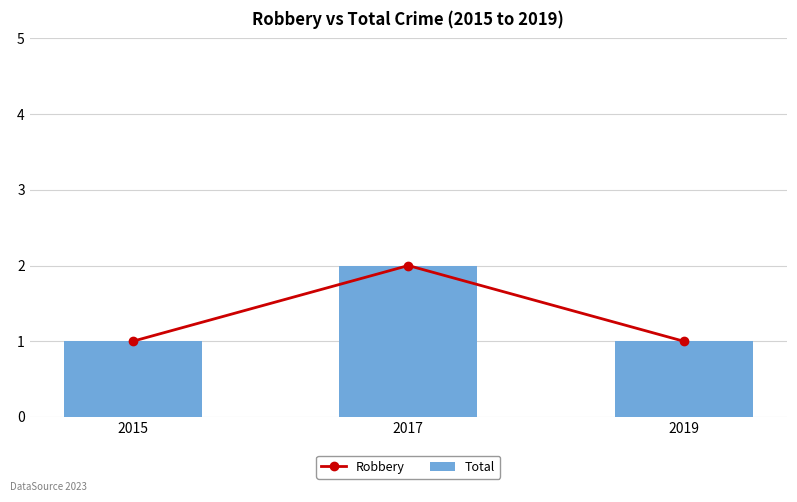

How many Robbery values are between 1 and 2?

3